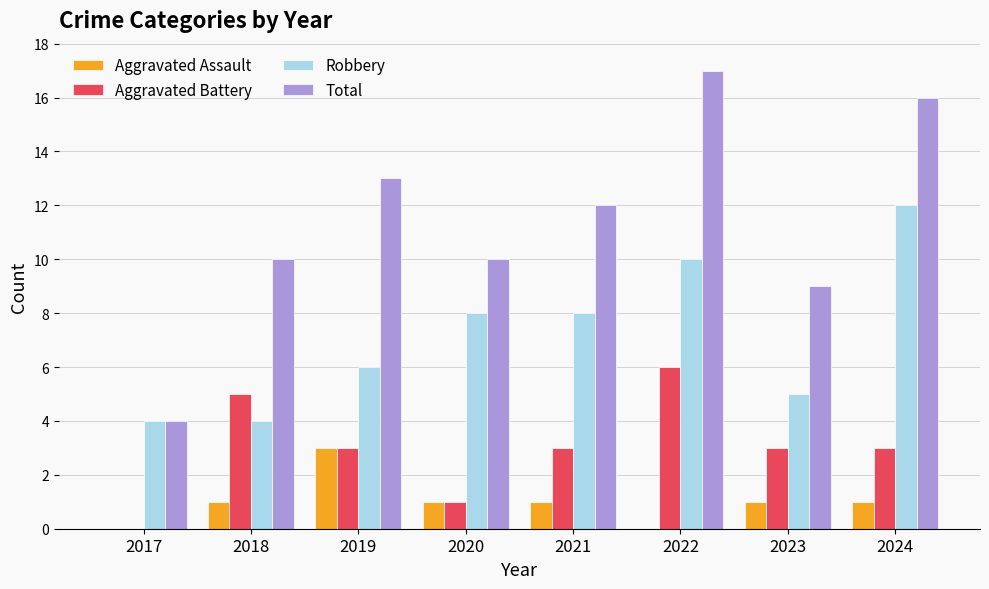

Which series changed the most between 2018 and 2024?

Robbery